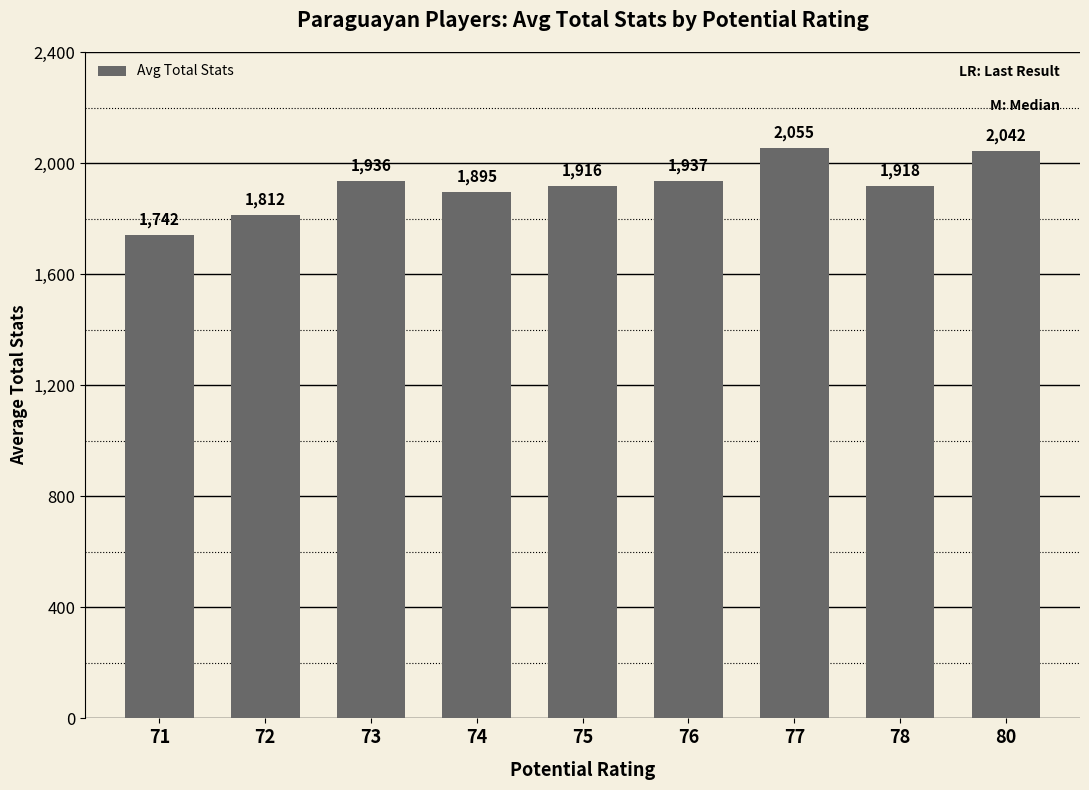

How many bars are there in total?

9